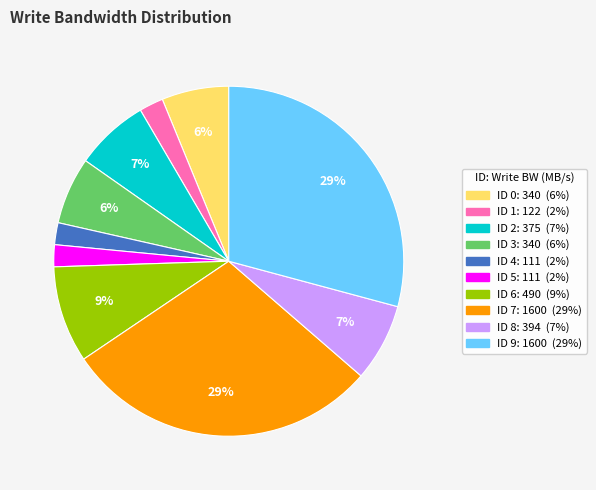

To the nearest percent, what is the average slice percentage?

10%